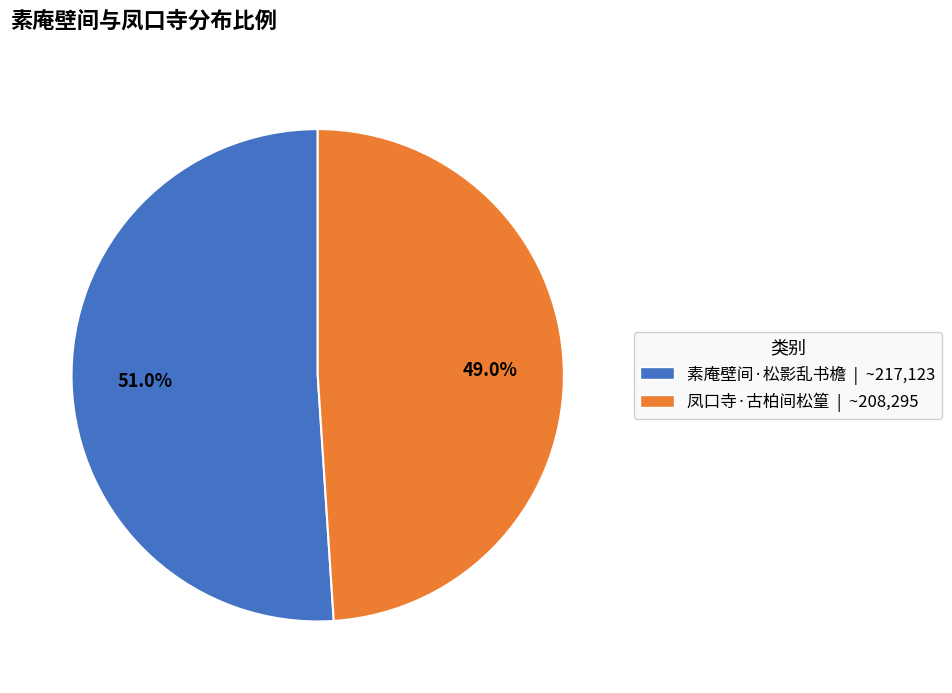

How many slices are in this pie chart?

2